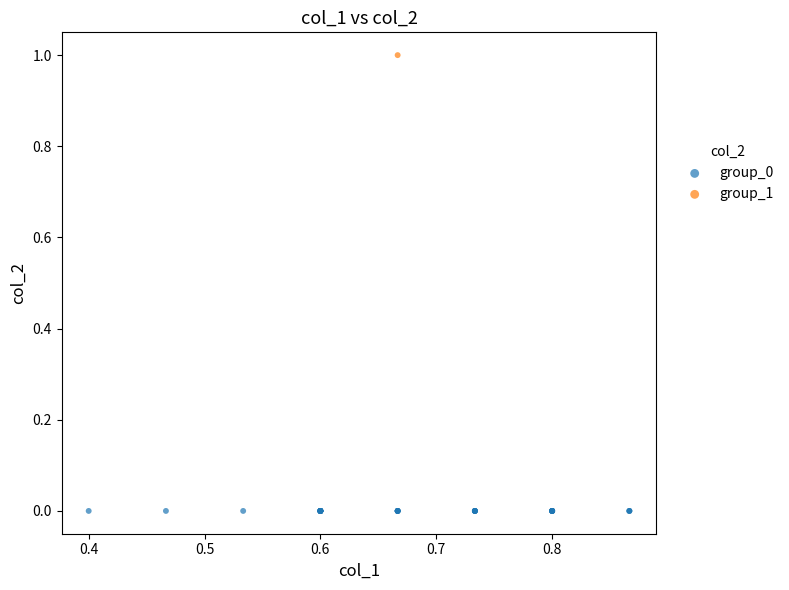

What are all the series names shown in the legend?

group_0, group_1